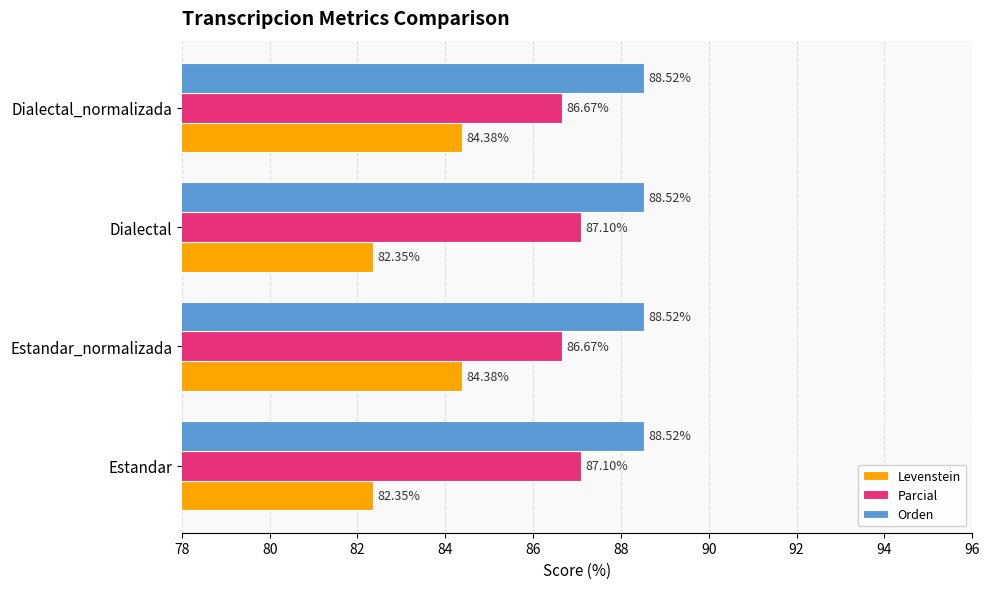

What is the difference between the Levenstein values at Estandar and Estandar_normalizada?

2.0